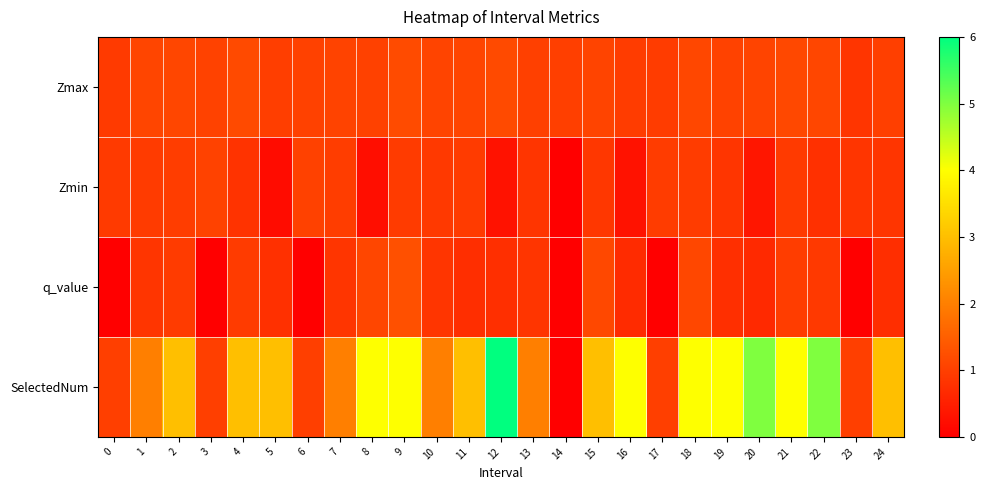

At which category is the sum across all series the highest?

12